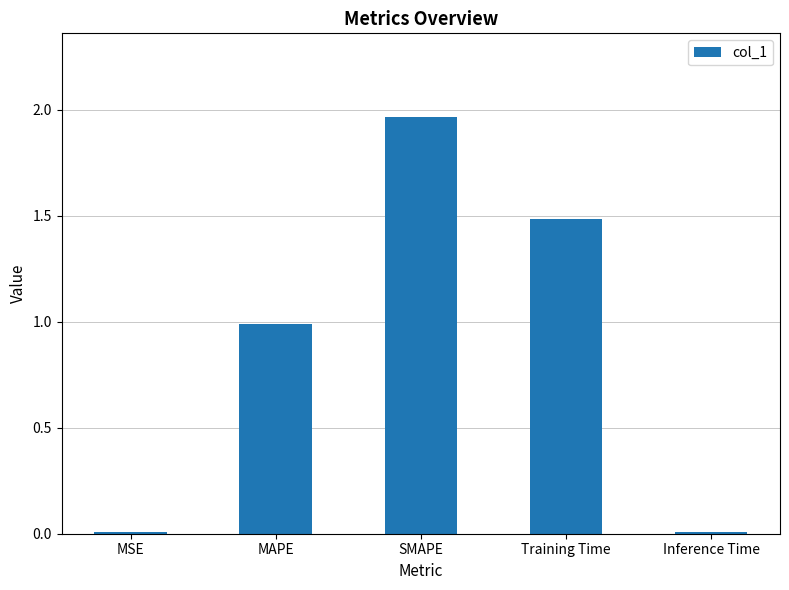

What is the label of the 3rd bar from the left?

SMAPE